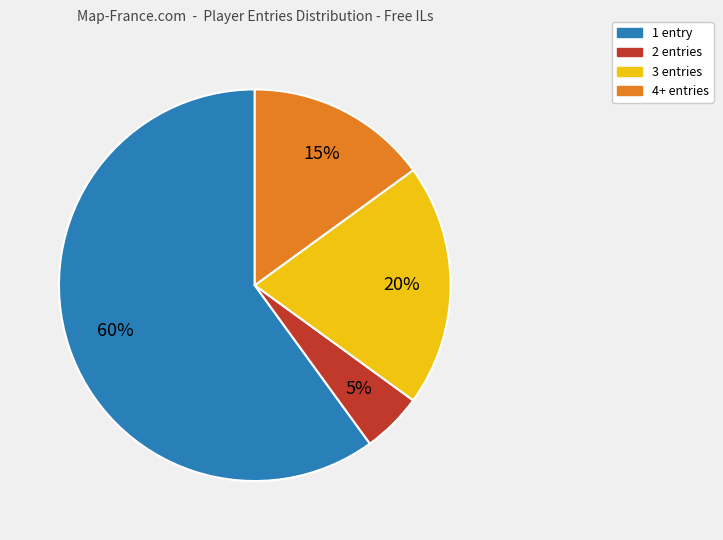

Does any single category account for the majority?

Yes